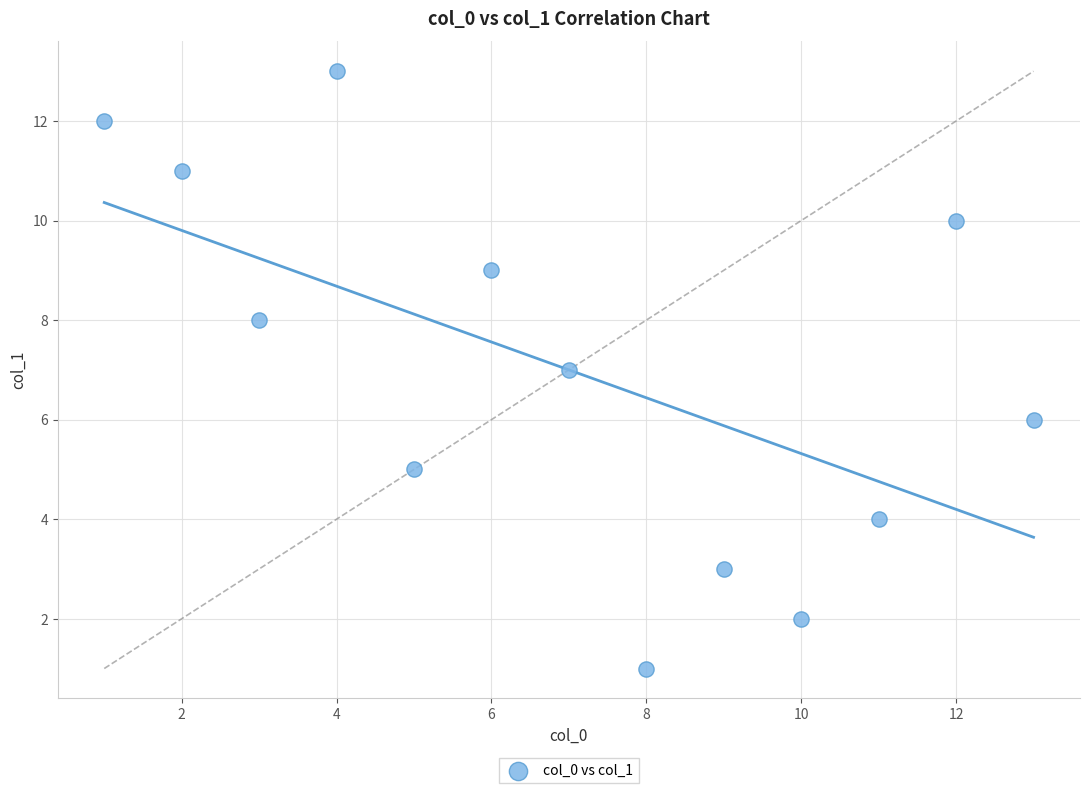

What is the range of X values (max minus min)?

12